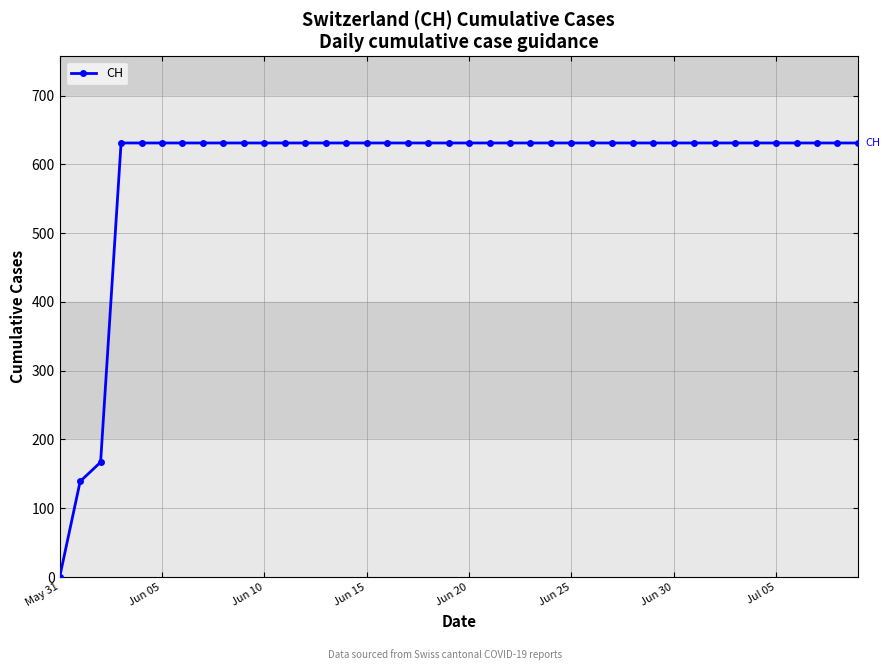

What is the maximum value shown in the chart?

631